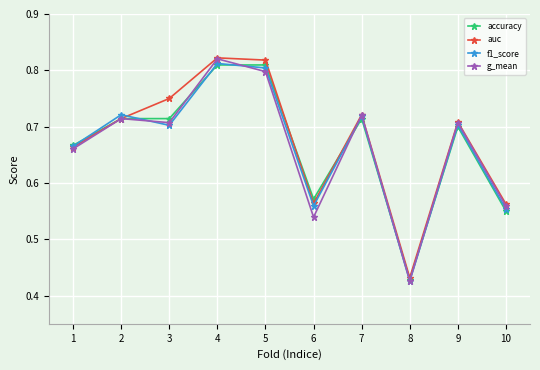

True or false: accuracy has a value of 0.2 at 7.

False